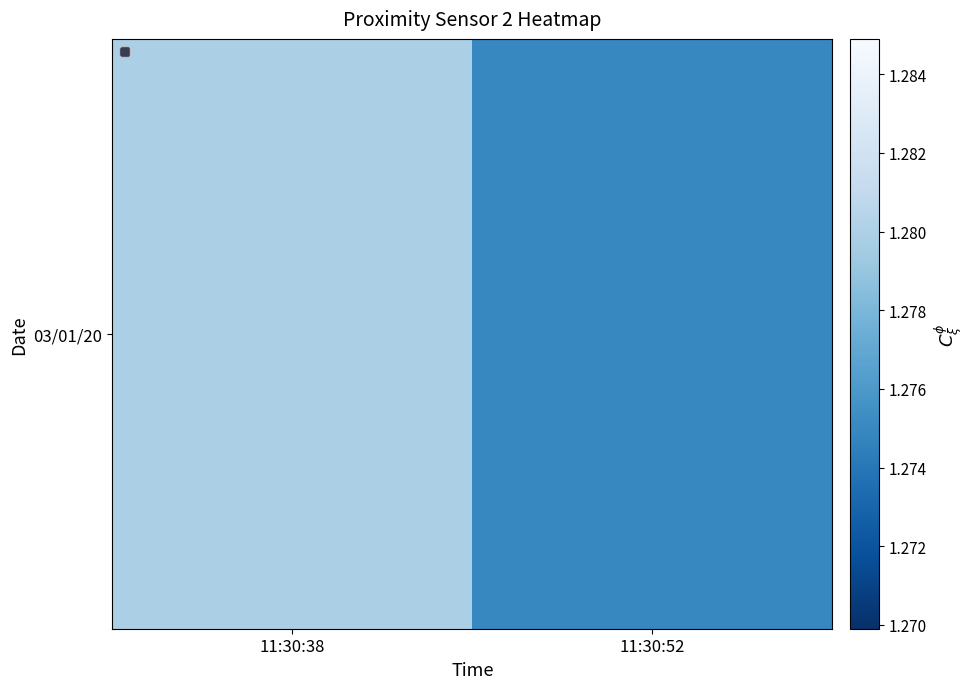

List the labels in order of value, smallest first.

11:30:52, 11:30:38